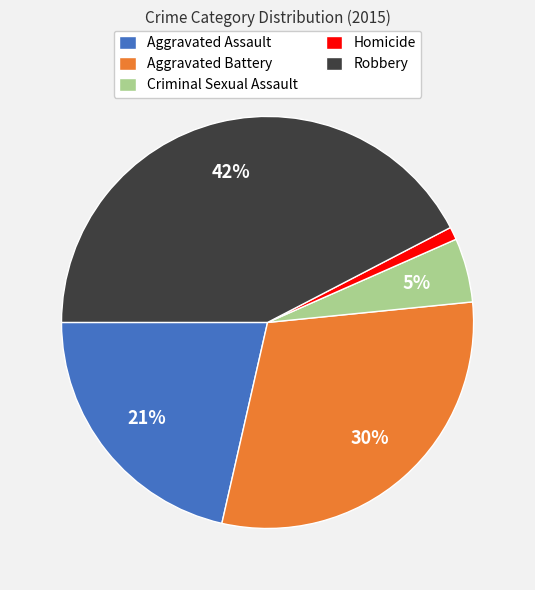

Which has a higher value, Aggravated Assault or Criminal Sexual Assault?

Aggravated Assault